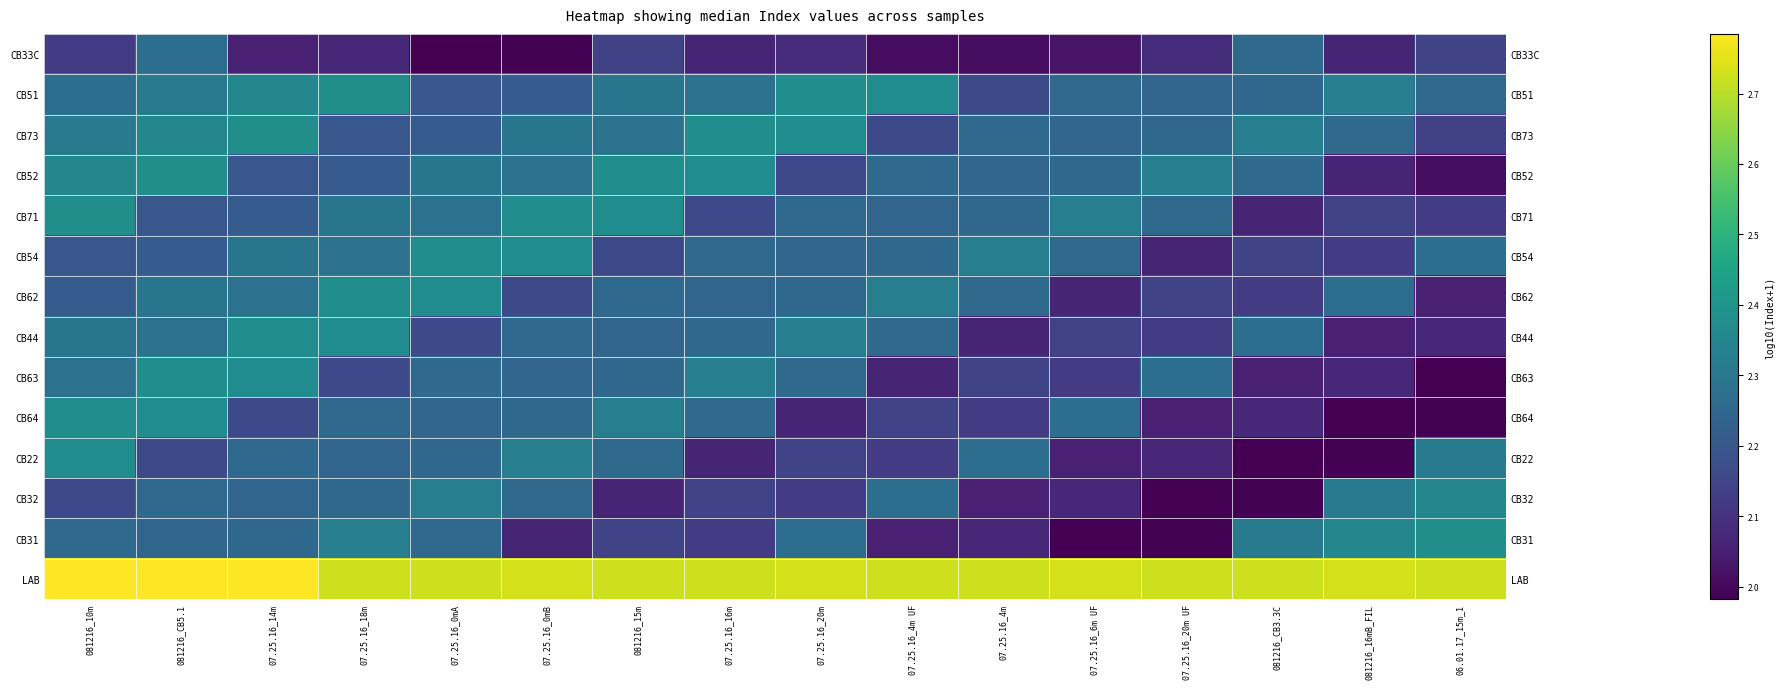

At which label is LAB closest to 2?

07.25.16_18m